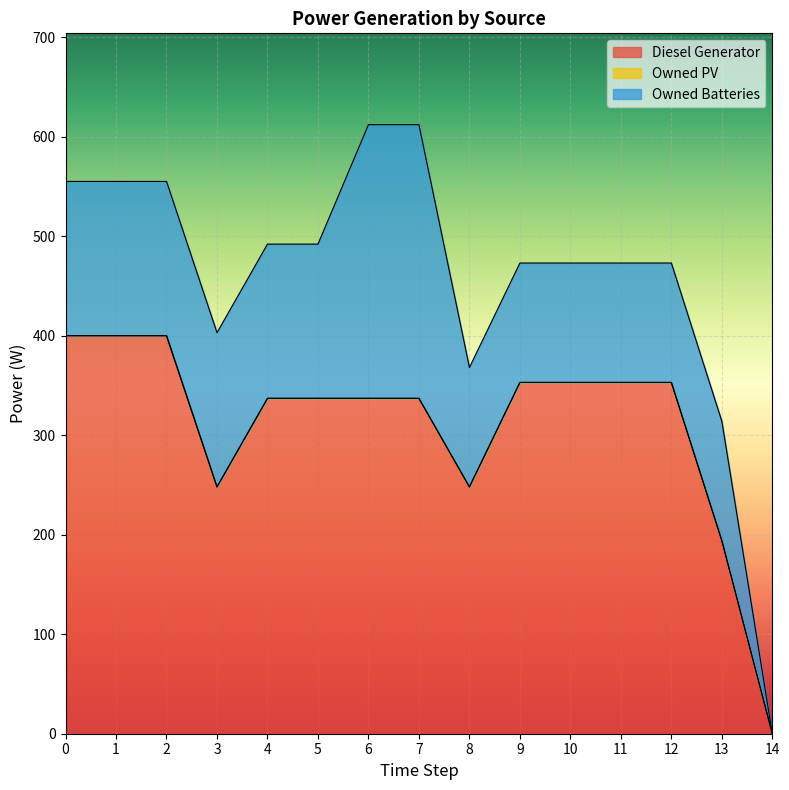

At how many categories does at least one series exceed 238?

13